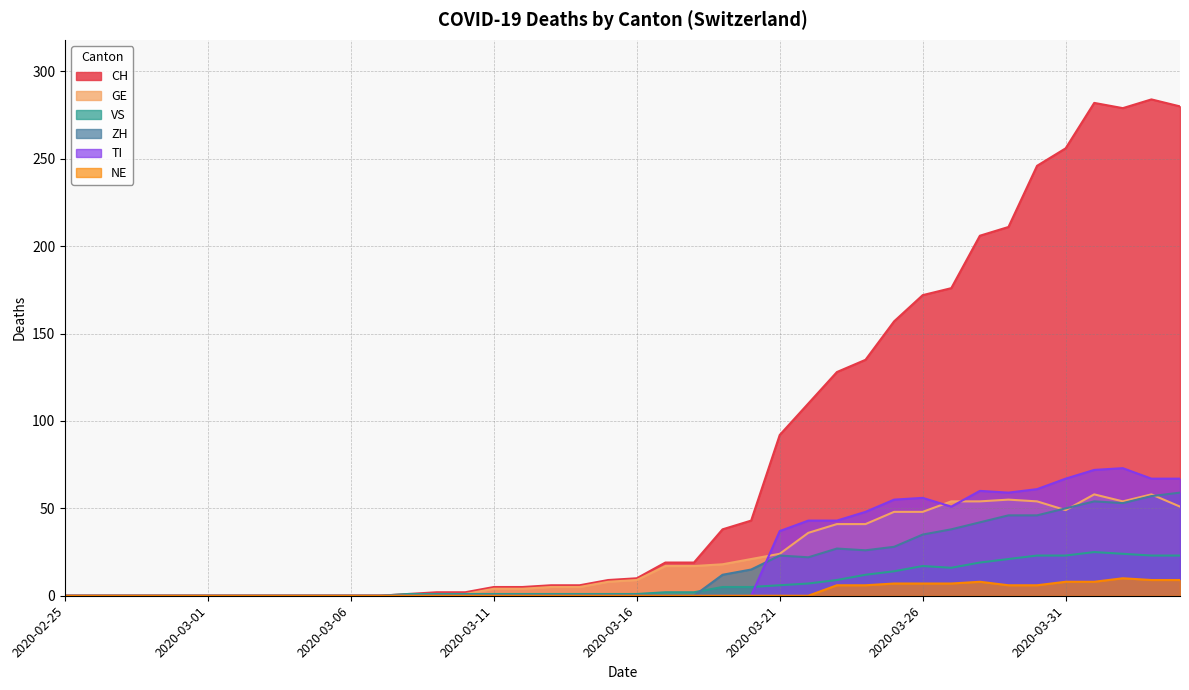

Where is GE nearest to the value 29?

2020-03-21